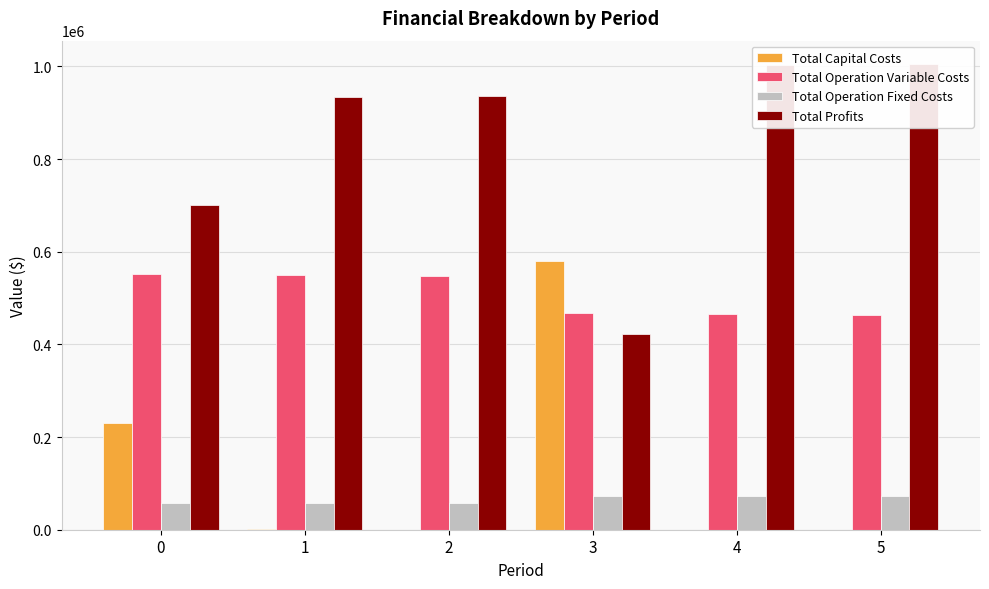

Which series has the largest range (max minus min)?

Total Profits